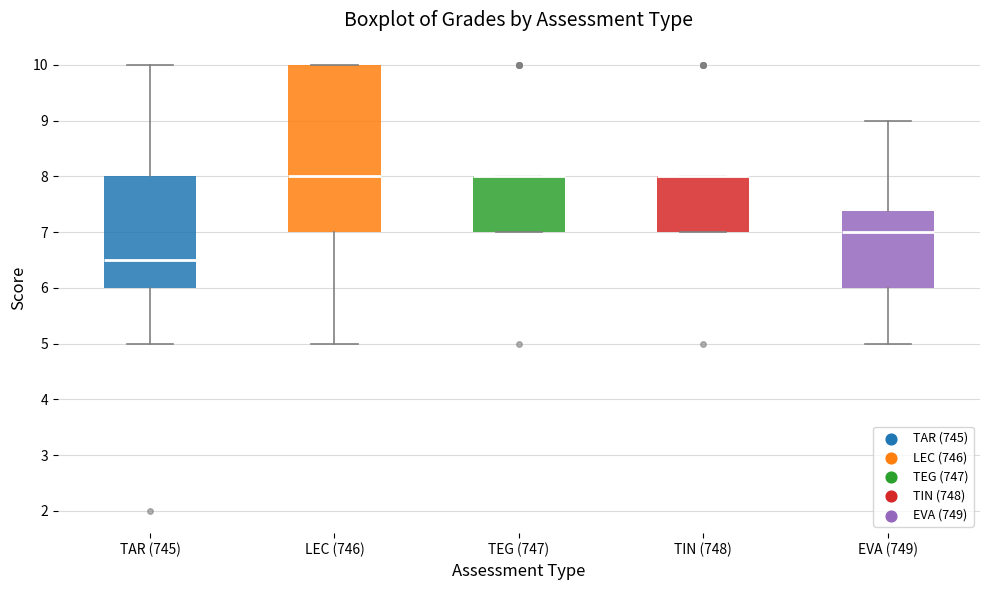

Comparing the boxes themselves (not the whiskers), which one is the tallest?

LEC (746)